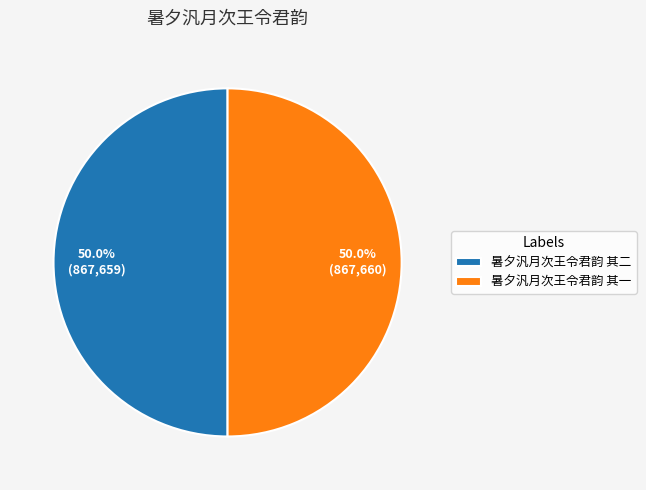

What is the ratio of the value at 暑夕汎月次王令君韵 其一 to the value at 暑夕汎月次王令君韵 其二?

1.0